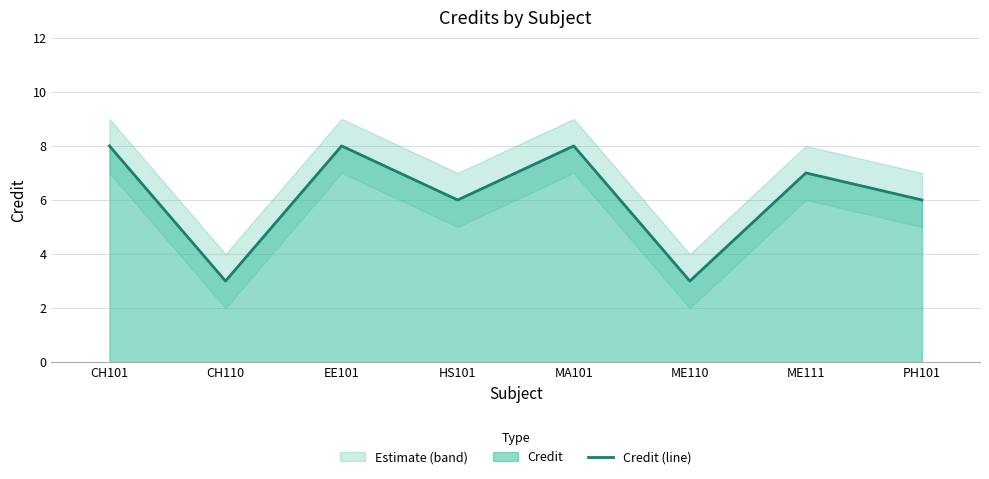

Reading left to right, what are all the values shown in this chart?

8	3	8	6	8	3	7	6